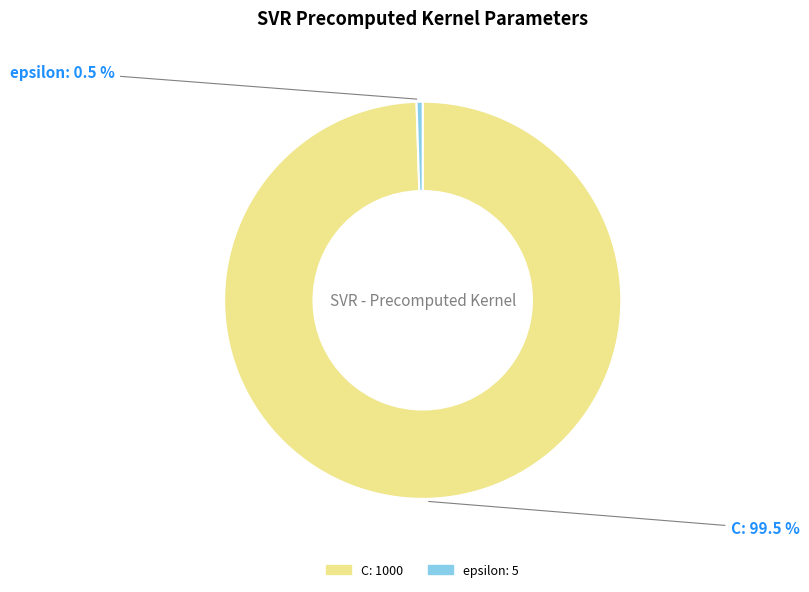

Is the sum of epsilon and C greater than half?

Yes